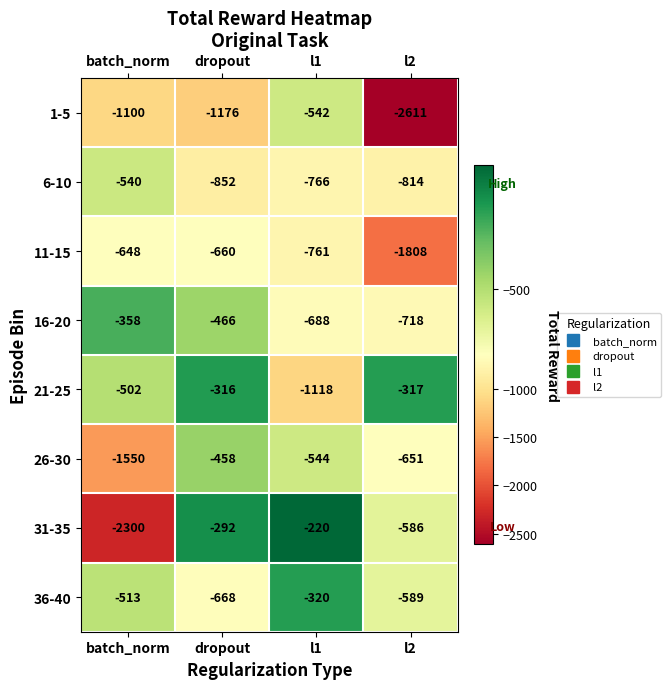

The 6-10 series shows -814 at l2. True or false?

True